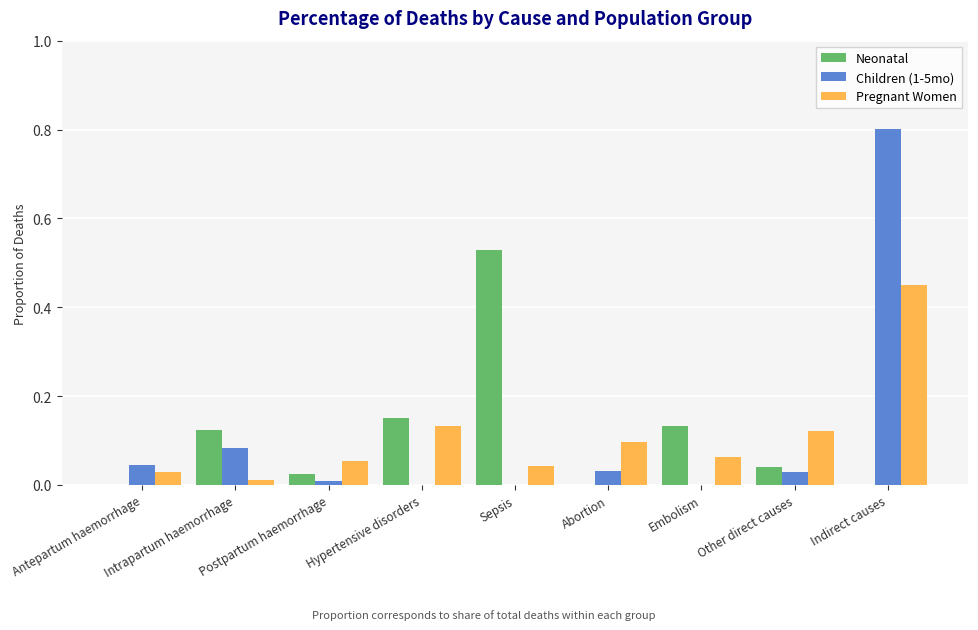

Which category has the highest value in the Children (1-5mo) series?

Indirect causes